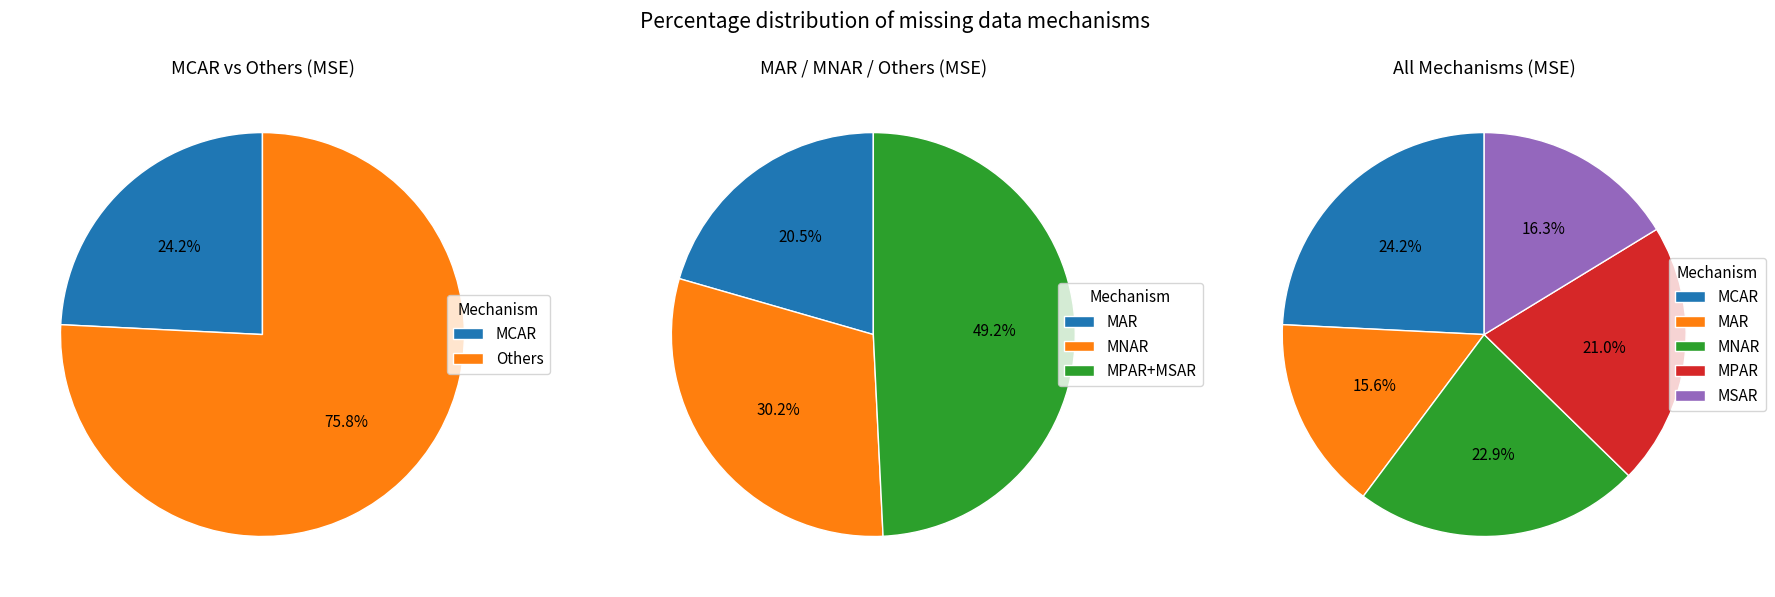

True or false: MNAR accounts for 23% of the total.

True